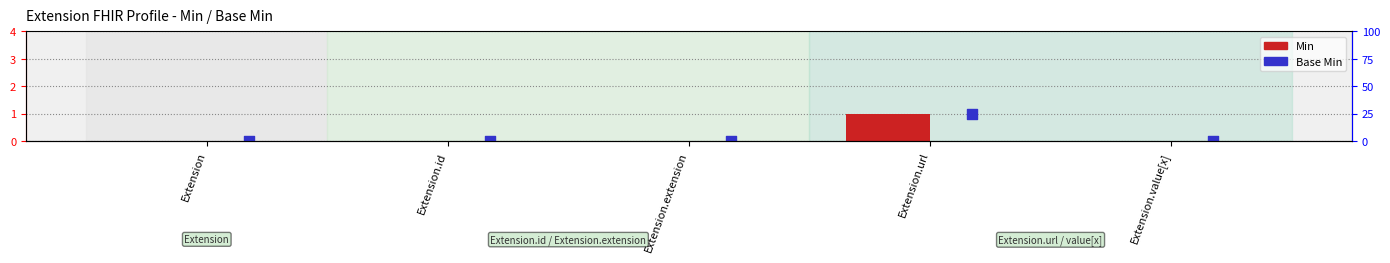

Is the value of Min at Extension.extension greater than the value of Base Min at Extension.url?

No